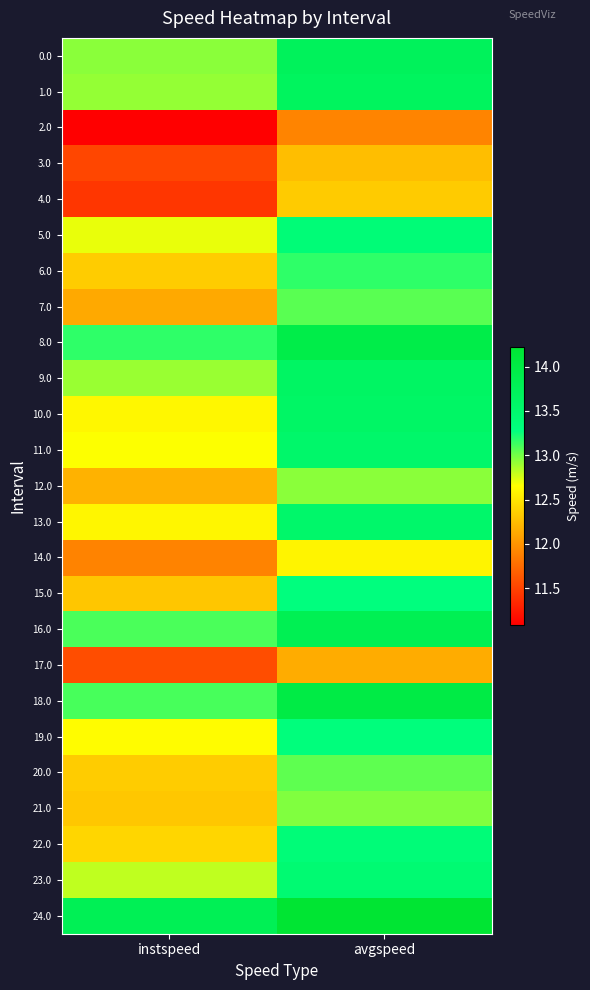

Rank the series by their maximum value, from lowest to highest.

2.0, 17.0, 3.0, 4.0, 14.0, 12.0, 21.0, 20.0, 7.0, 6.0, 15.0, 19.0, 22.0, 5.0, 23.0, 11.0, 13.0, 10.0, 9.0, 1.0, 0.0, 16.0, 8.0, 18.0, 24.0